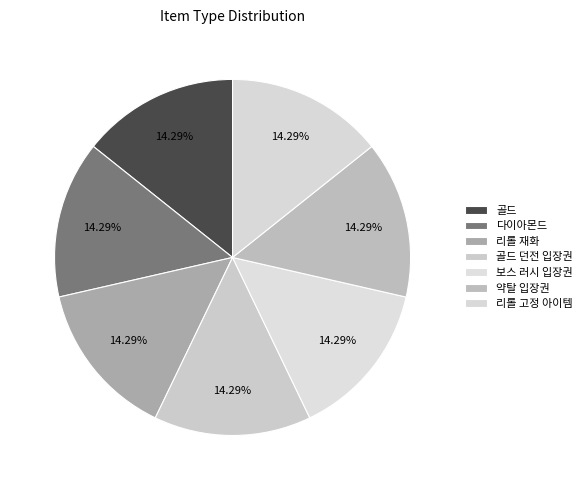

Which slice is the largest?

리롤 고정 아이템